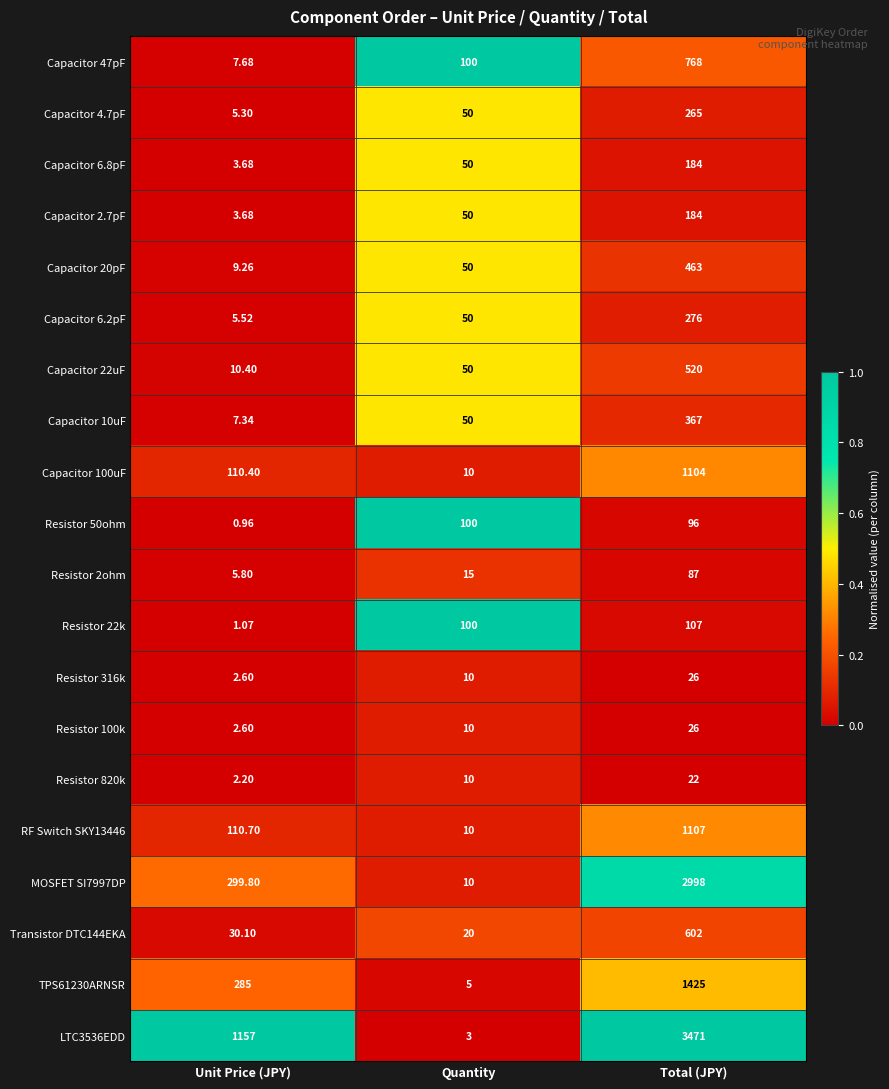

Is the value of Resistor 100k at Unit Price (JPY) greater than the value of Capacitor 20pF at Quantity?

No